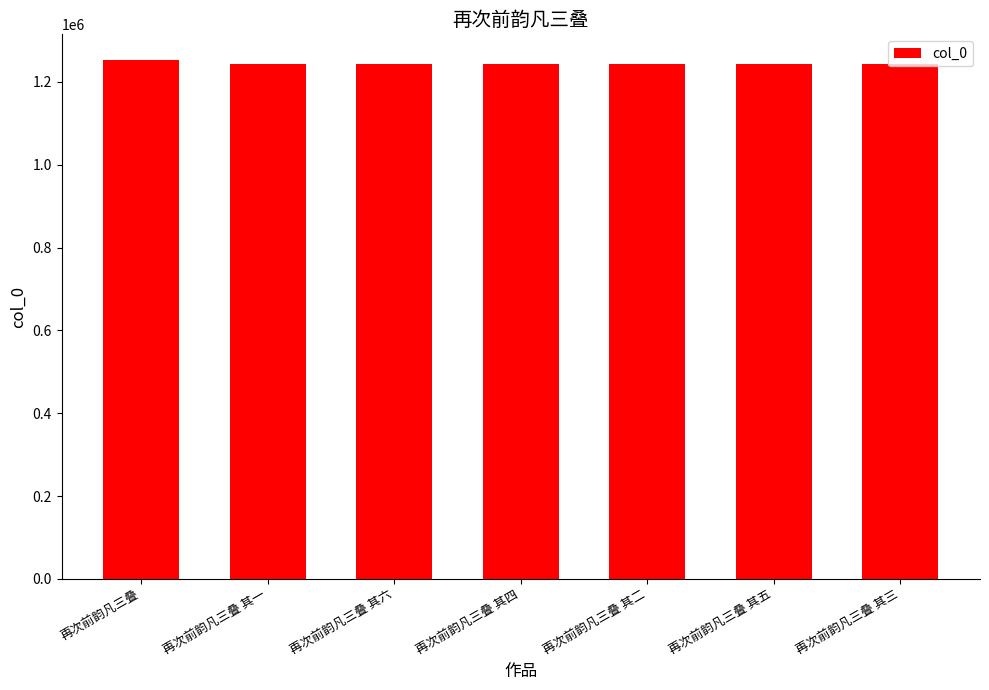

The chart shows a value of 1865607 at 再次前韵凡三叠 其二. True or false?

False